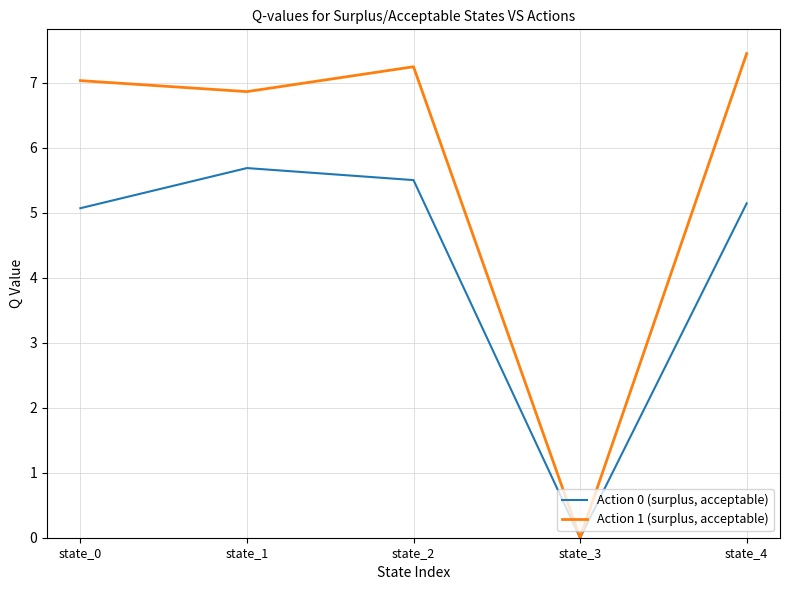

Which series has the largest total across all categories?

Action 1 (surplus, acceptable)